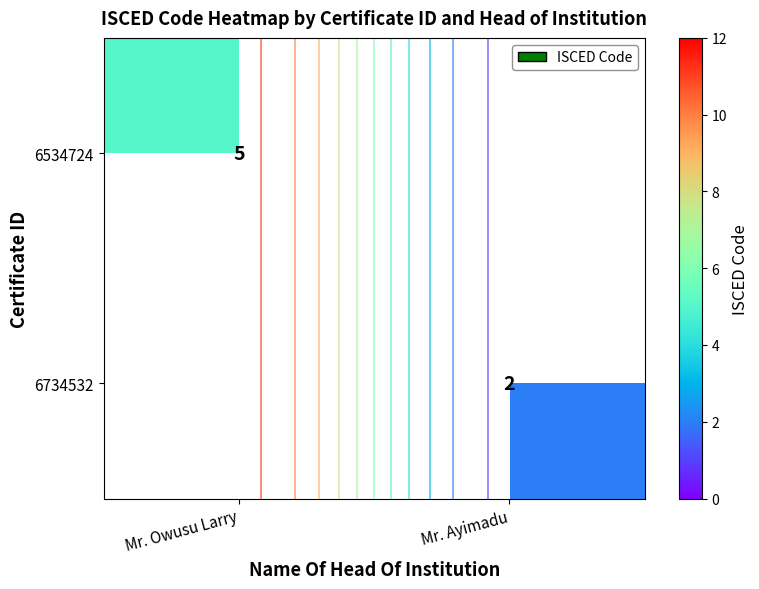

Rank the series by their maximum value, from highest to lowest.

6534724, 6734532